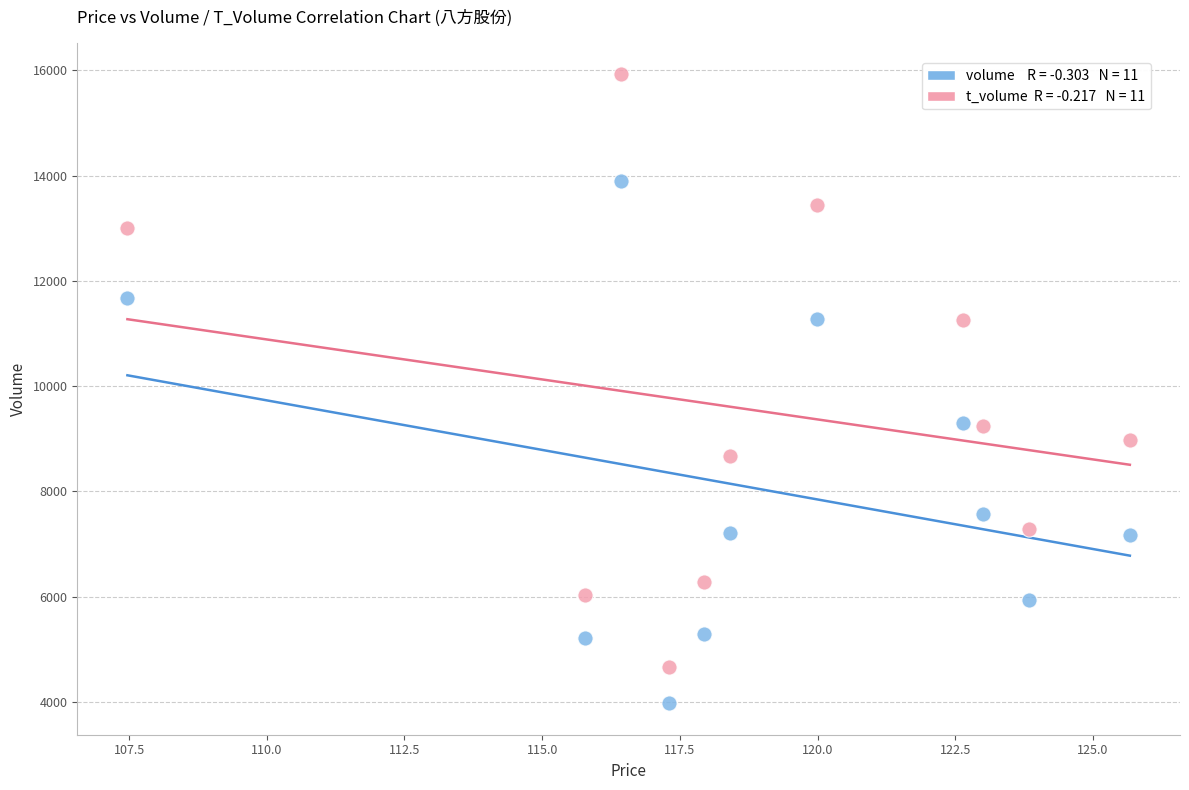

Across all data points, what is the range of Y values (max minus min)?

11955